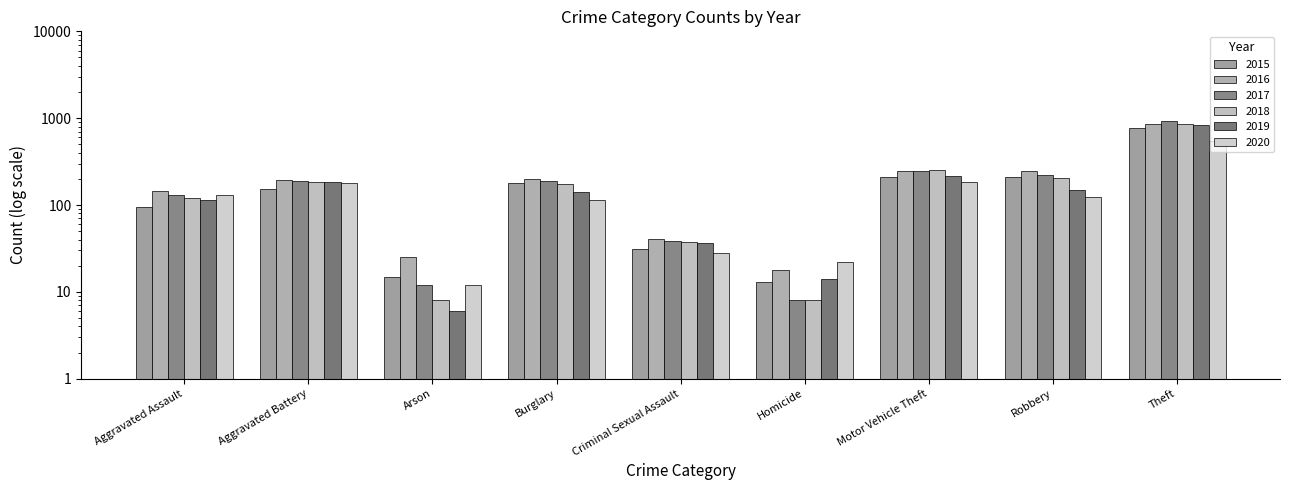

Is the value of 2017 at Homicide greater than the value of 2015 at Arson?

No